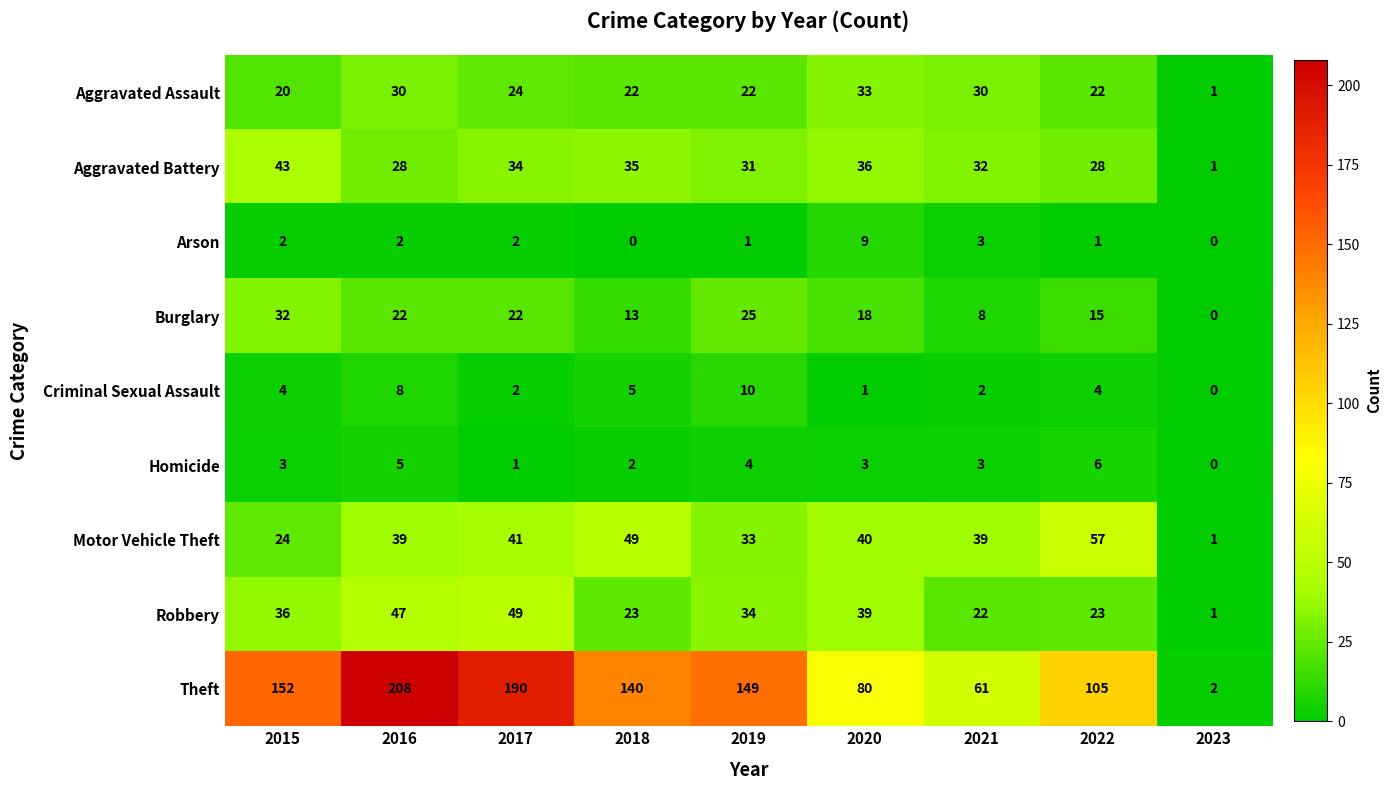

Rank the series at 2020 from lowest to highest value.

Criminal Sexual Assault, Homicide, Arson, Burglary, Aggravated Assault, Aggravated Battery, Robbery, Motor Vehicle Theft, Theft